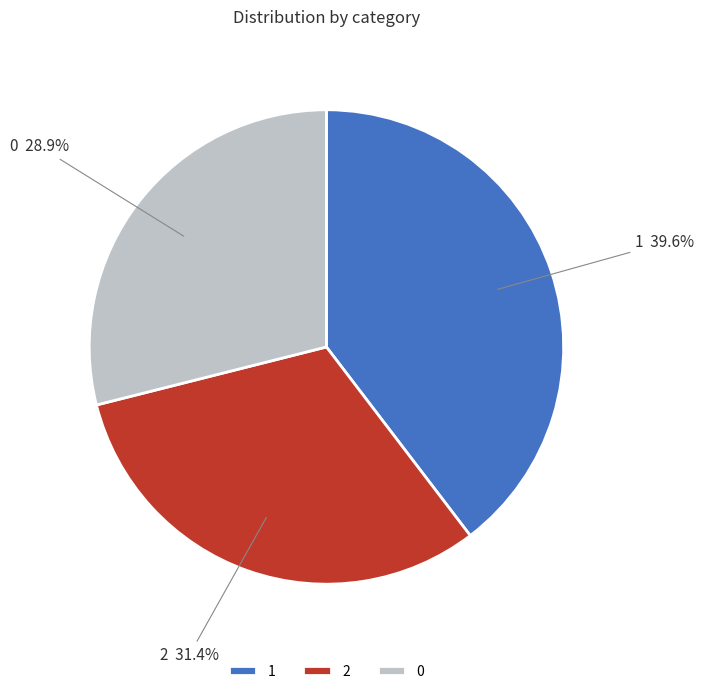

Which category has the biggest portion of the pie?

1